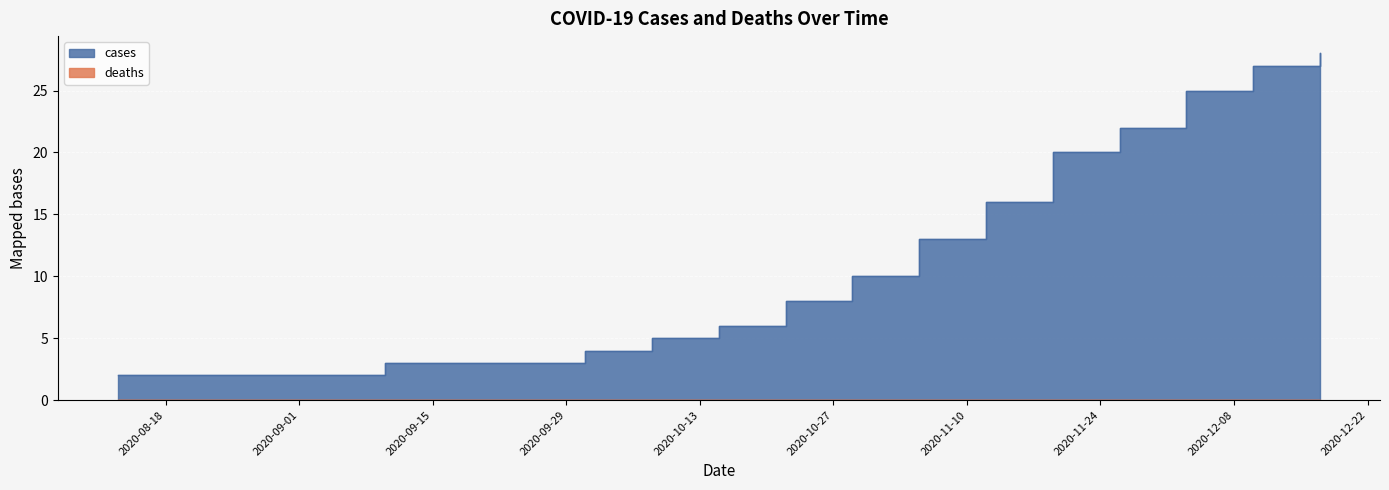

What is the minimum value shown in the chart?

2